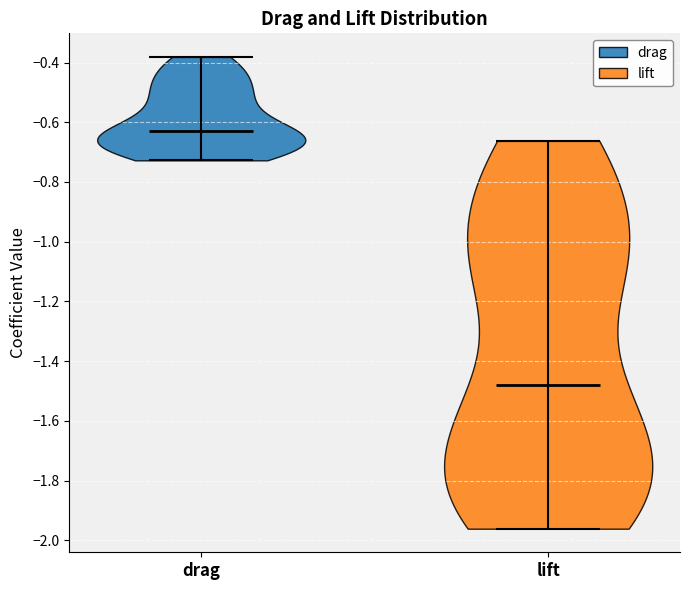

Reading left to right, read every violin against the y-axis: where its median line is, and the lowest and highest points it reaches. The values are not printed on the chart, so give them approximately, as read against the axis.

drag: median line -0.62, lowest point -0.72, highest point -0.38
lift: median line -1.48, lowest point -1.96, highest point -0.66